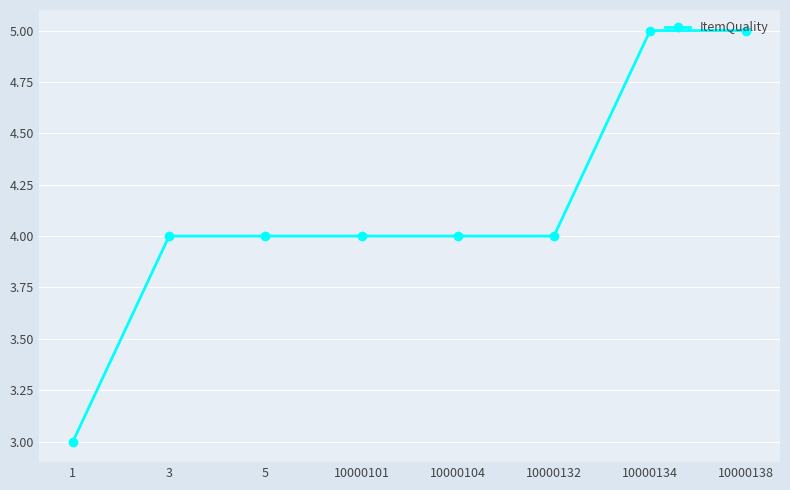

What is the maximum value shown in the chart?

5